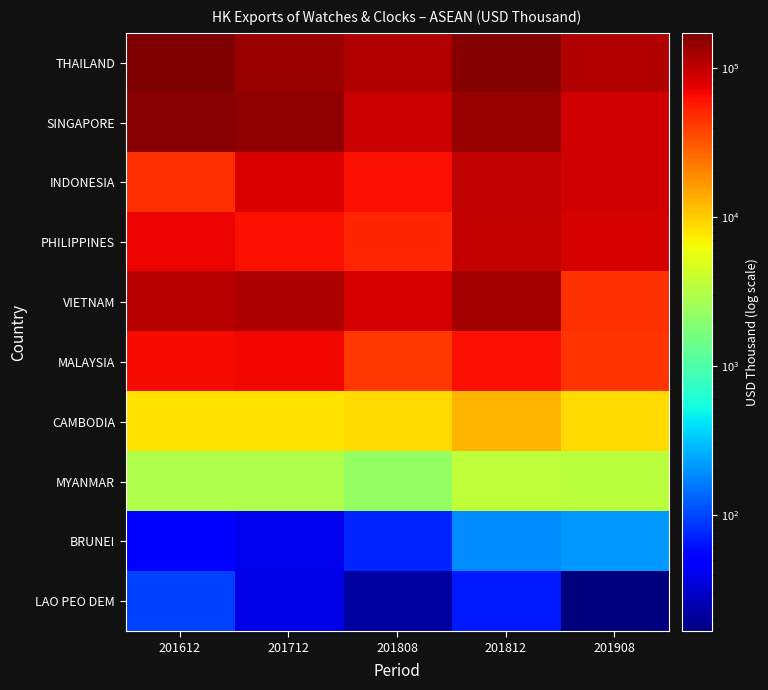

At which category is the sum across all series the highest?

201812